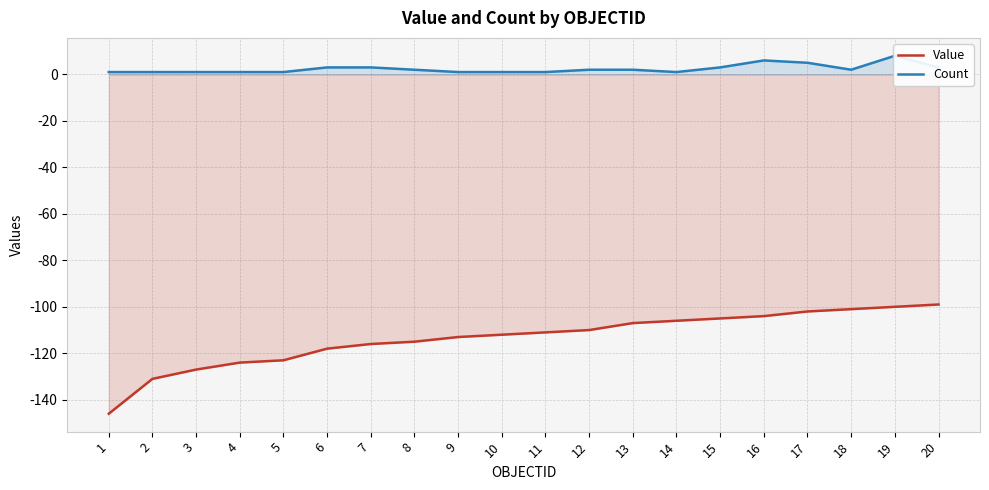

Which series has the largest total across all categories?

Count